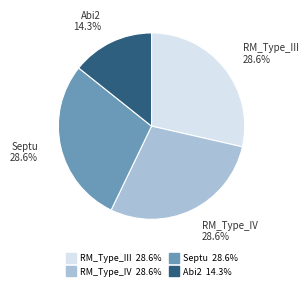

Approximately how many times larger is the value at RM_Type_IV compared to Abi2?

2.0